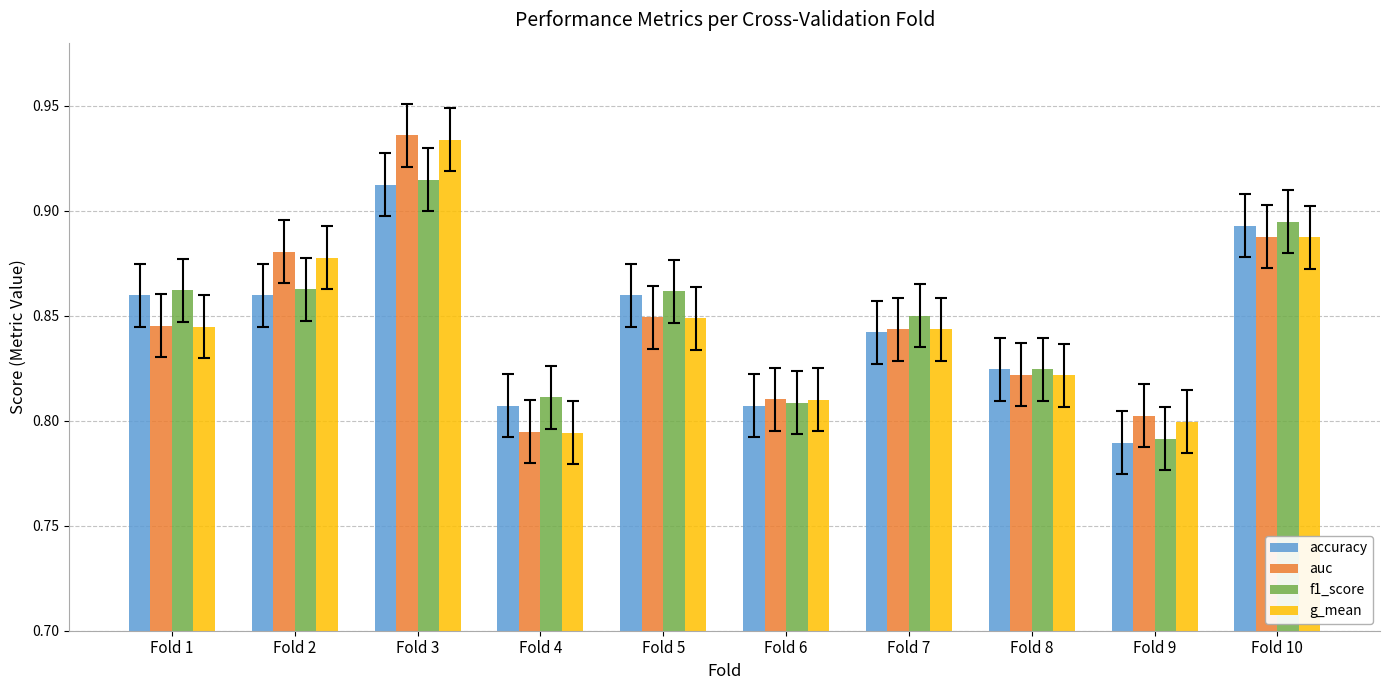

What is the sum of the g_mean values at Fold 9 and Fold 7?

1.6